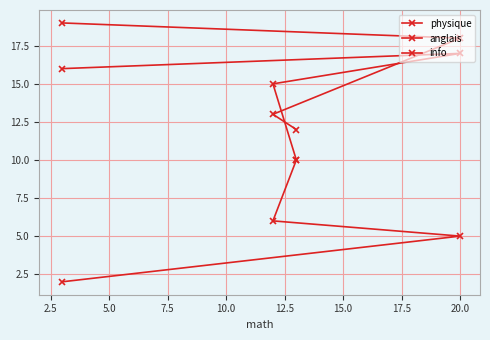

What is the value of the anglais point at the 1st from the left?

19